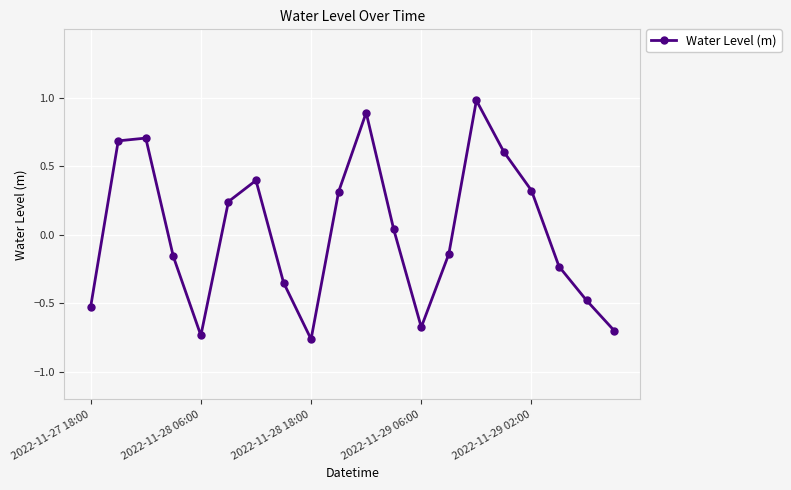

What is the maximum value shown in the chart?

1.0